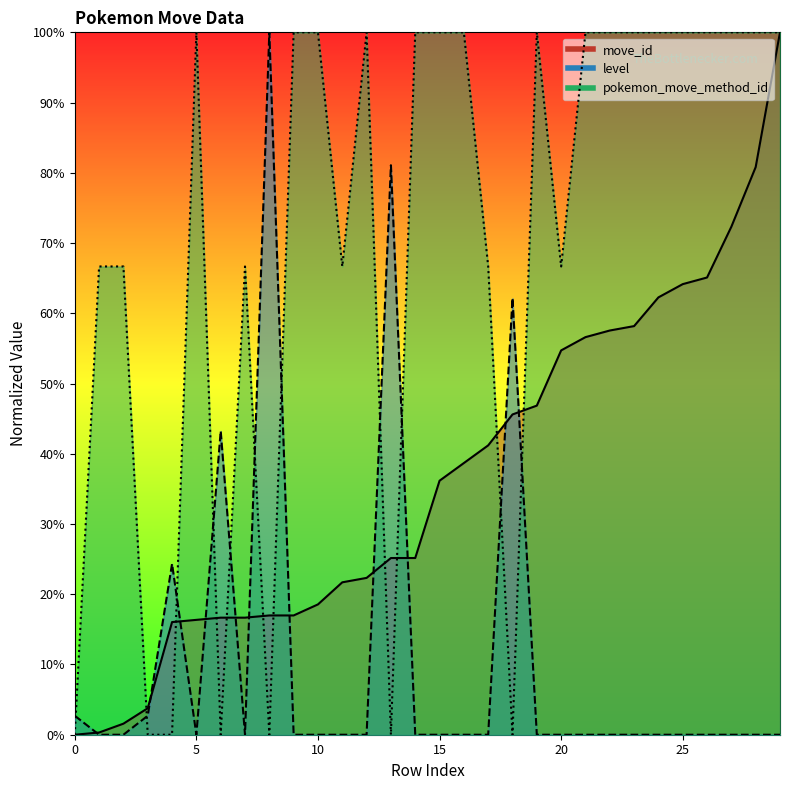

The move_id series shows 39.3 at 147678. True or false?

False